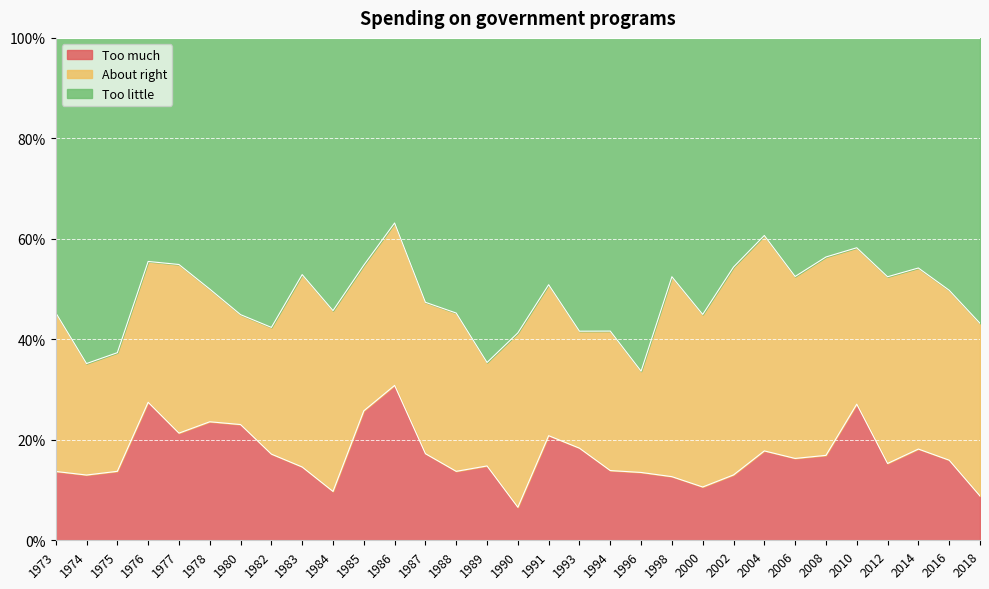

Rank the categories by Too much value from lowest to highest.

1990, 2018, 1984, 2000, 1998, 1974, 2002, 1996, 1973, 1988, 1975, 1994, 1983, 1989, 2012, 2016, 2006, 2008, 1982, 1987, 2004, 2014, 1993, 1991, 1977, 1980, 1978, 1985, 2010, 1976, 1986